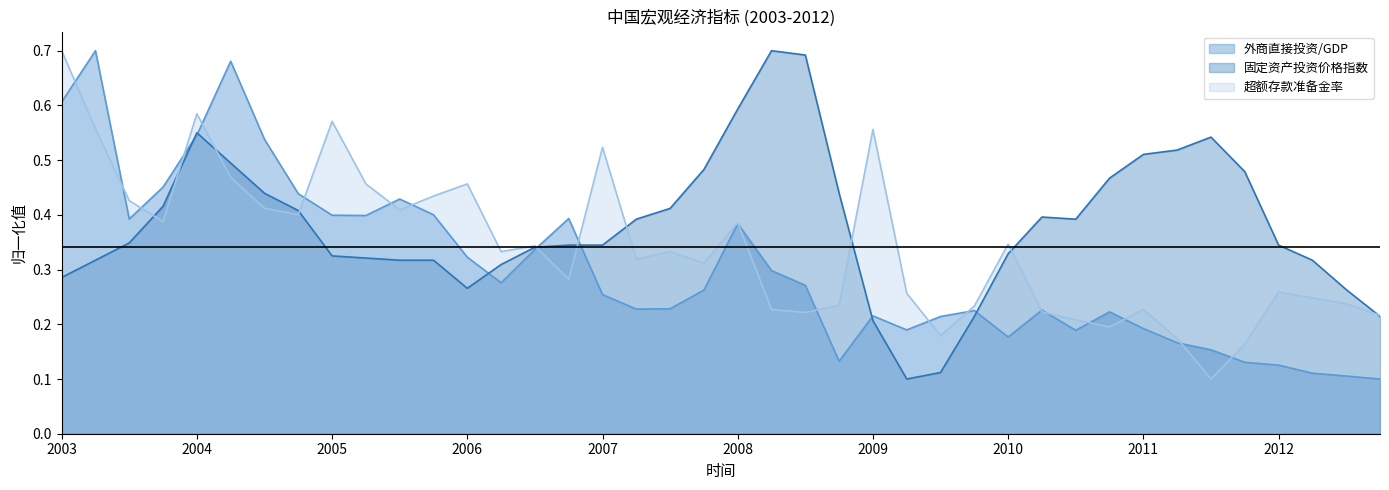

What is the total value across all series at 2005?

1.3